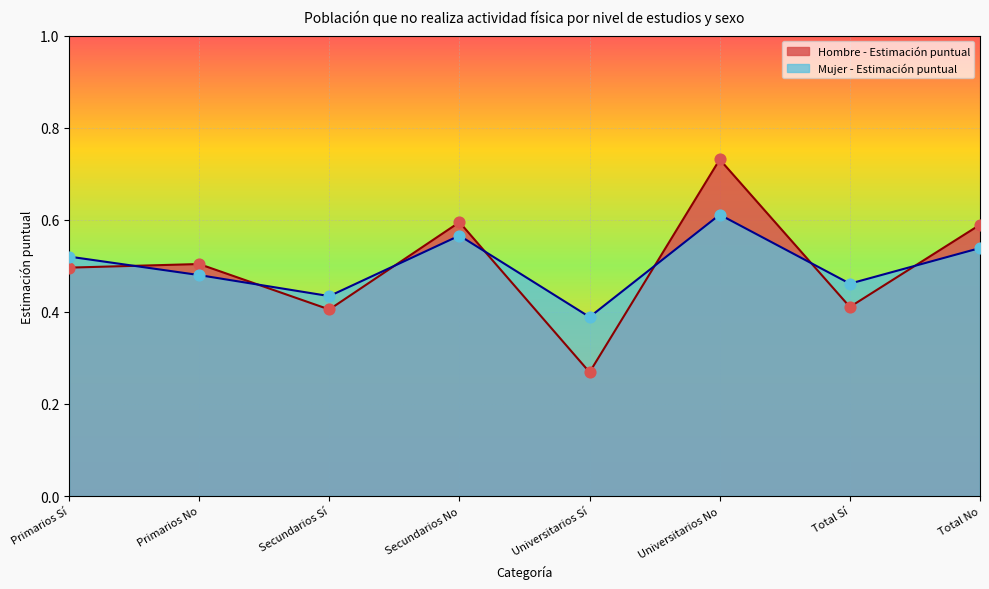

At how many categories does at least one series exceed 0?

8